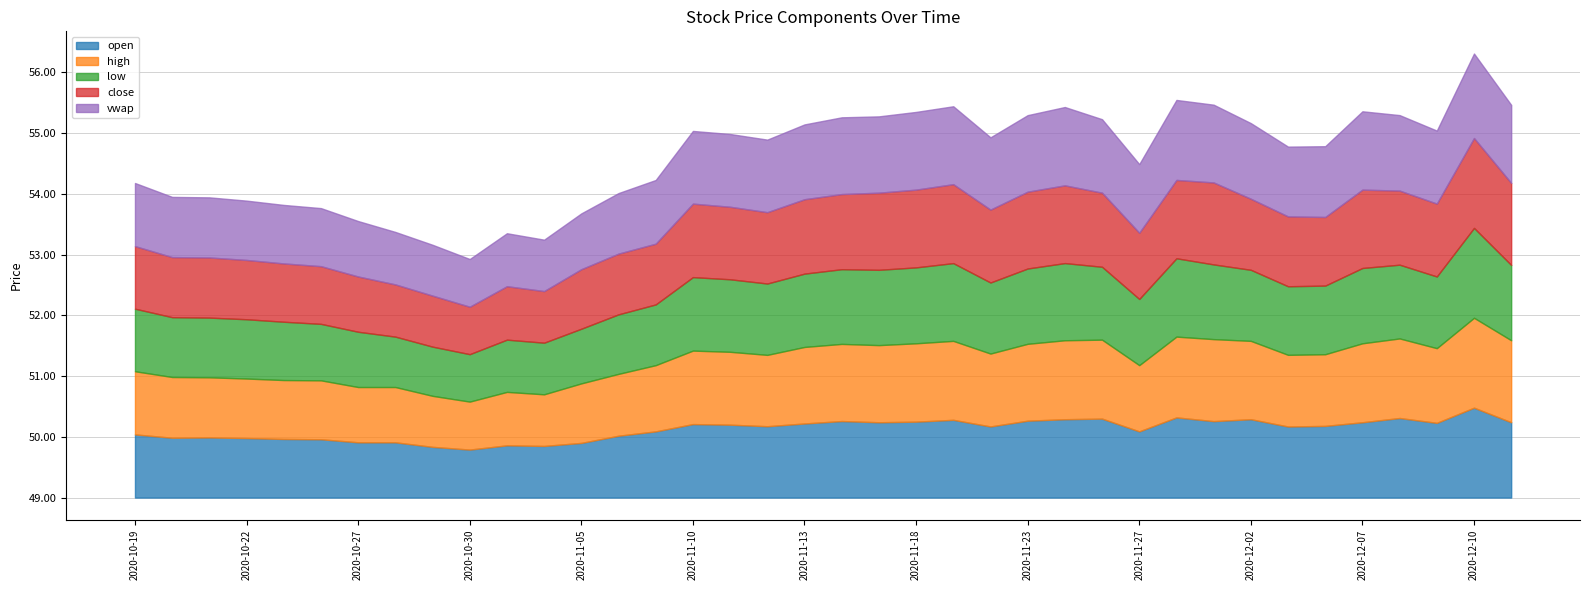

Which series has the largest total across all categories?

high